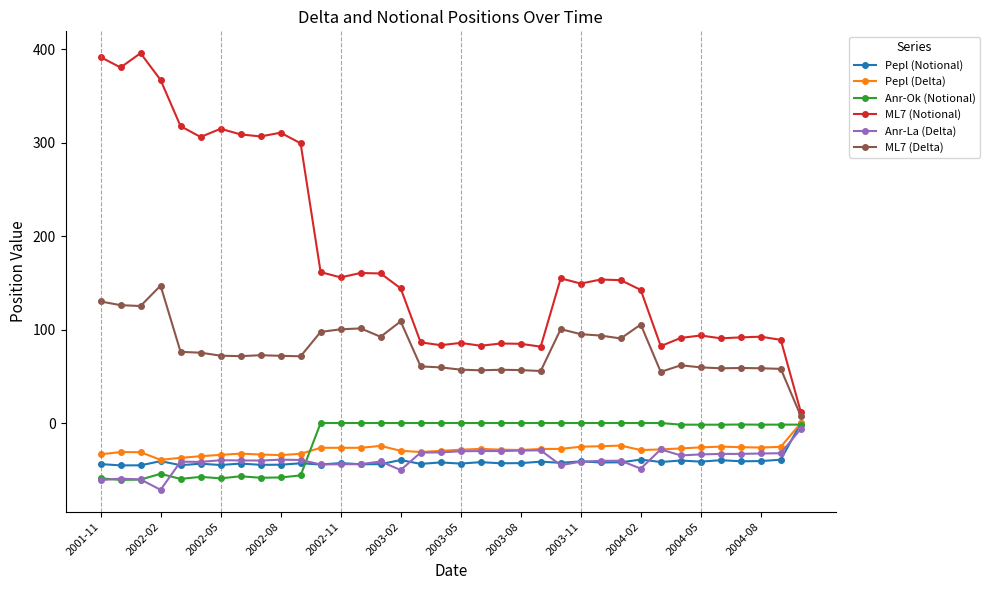

Which series has the widest spread of values?

ML7 (Notional)